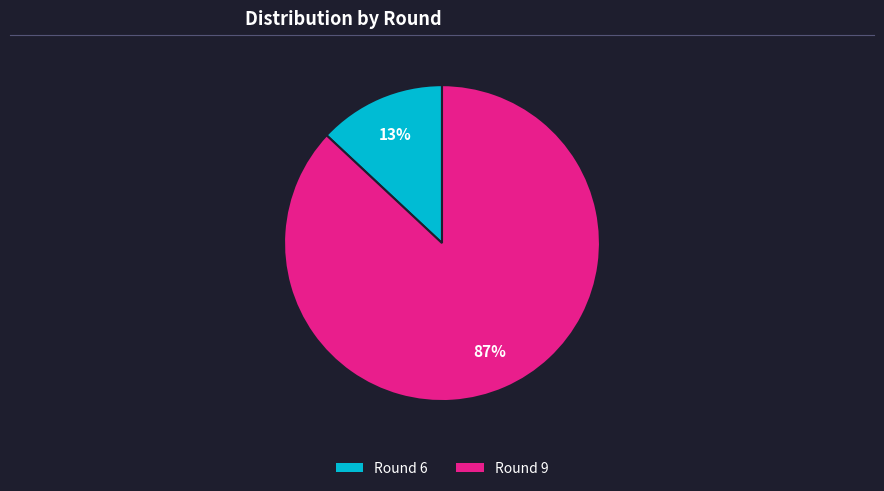

What is the largest slice in the pie chart?

Round 9